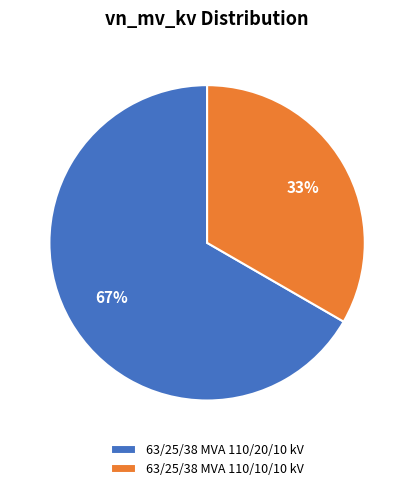

How many slices are in this pie chart?

2